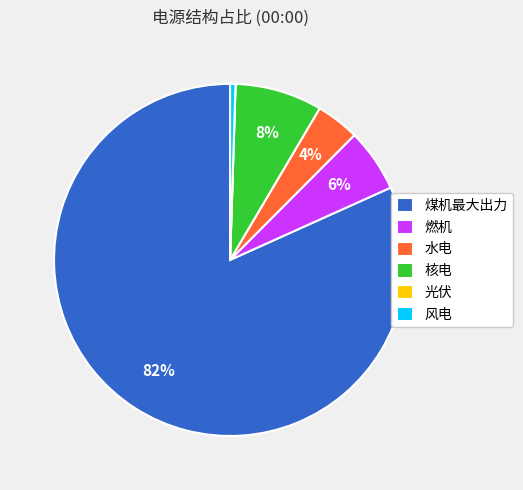

Is there any slice that represents more than half of the pie?

Yes